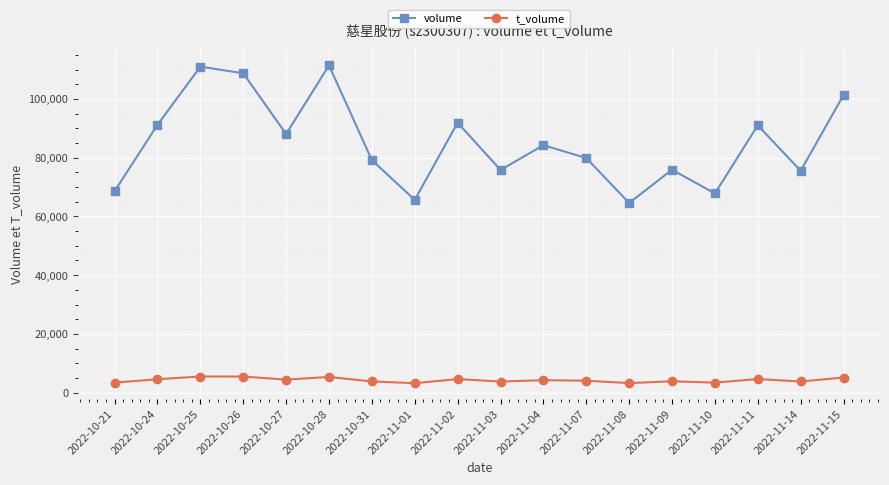

True or false: volume and t_volume intersect in this chart.

False